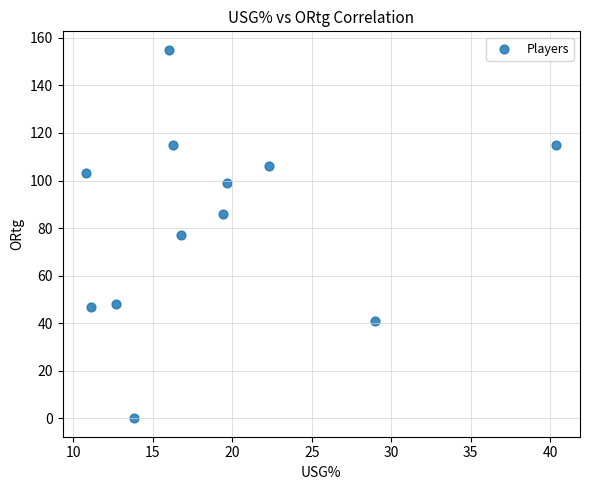

What is the range of Y values (max minus min)?

155